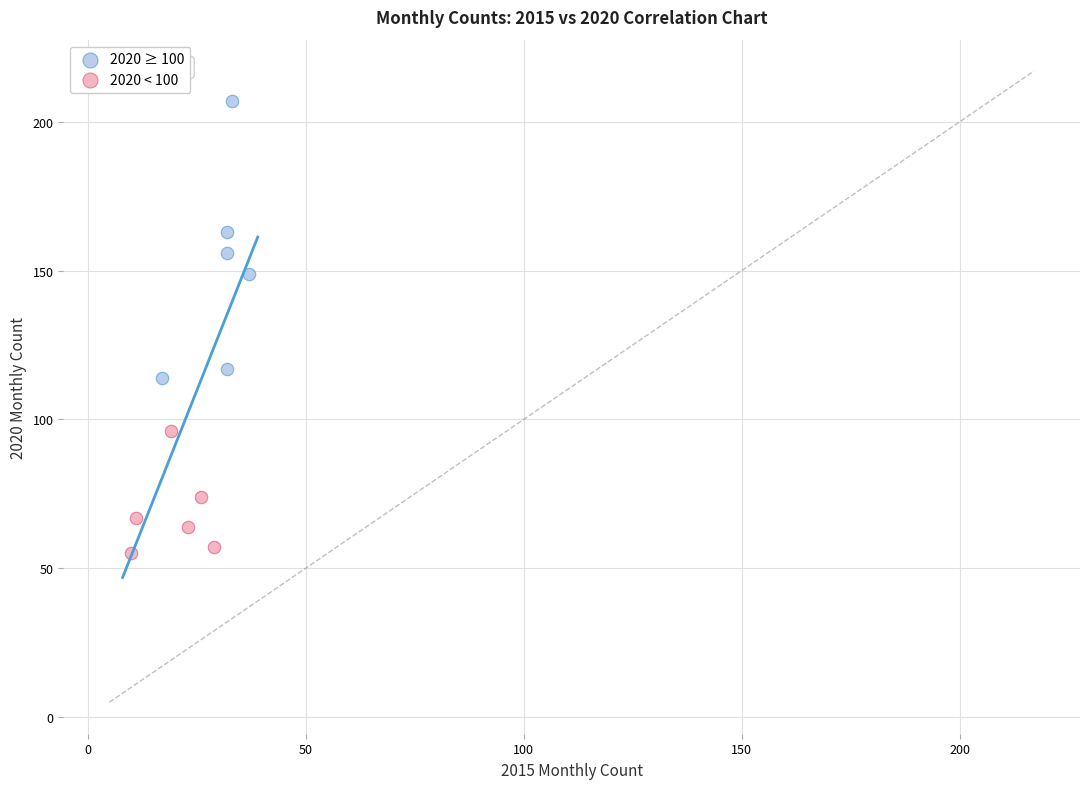

Which series reaches the minimum Y coordinate?

2020 < 100